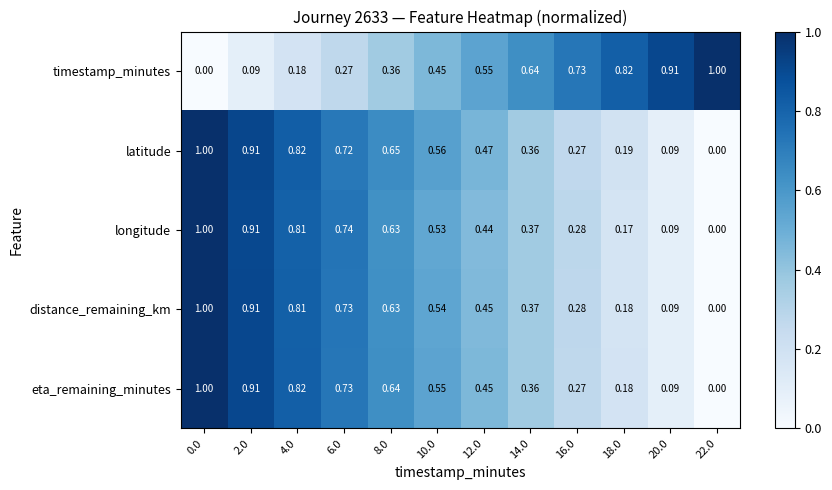

Which series has the largest total across all categories?

latitude